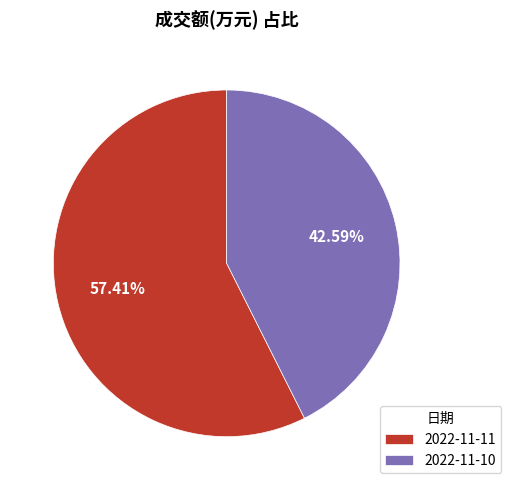

Which slice is the smallest?

2022-11-10